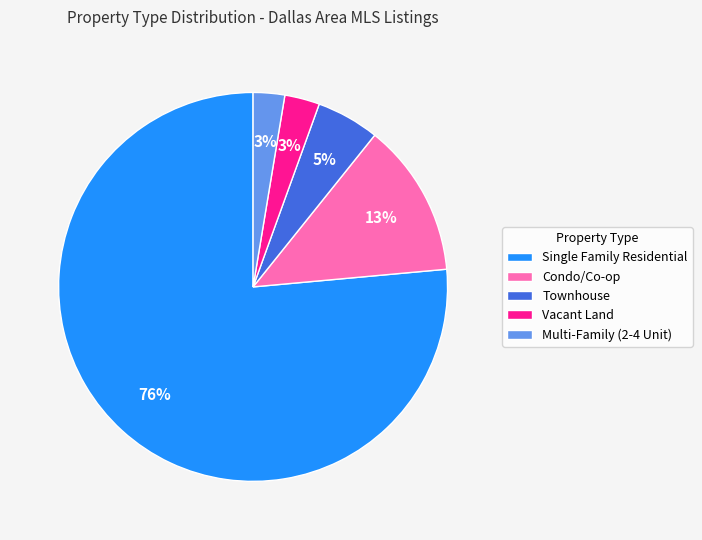

Which has a higher value, Condo/Co-op or Multi-Family (2-4 Unit)?

Condo/Co-op